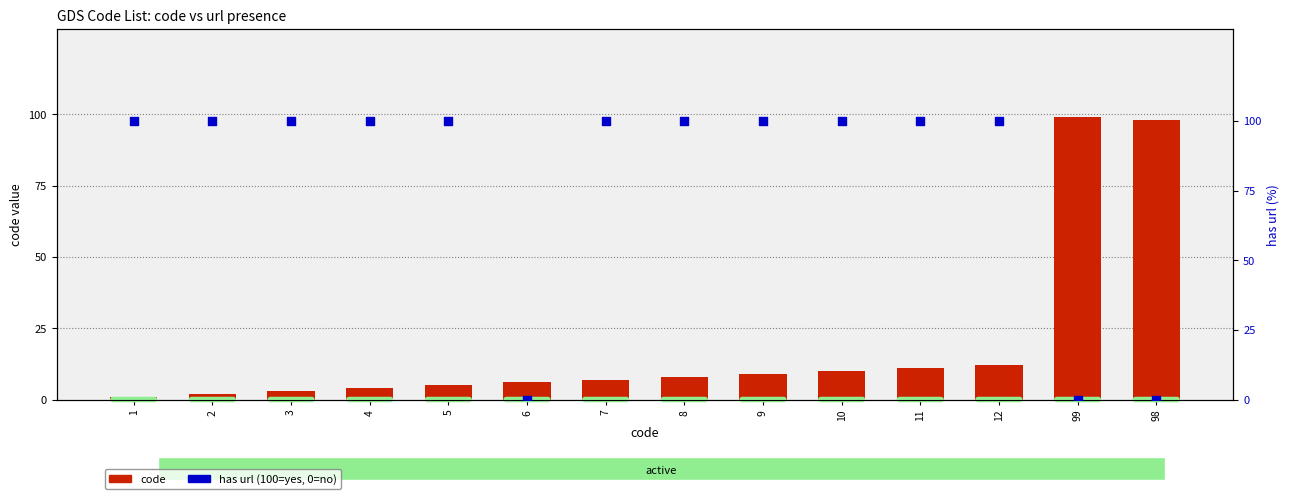

Which series has the widest spread of Y values?

has url (100=yes)